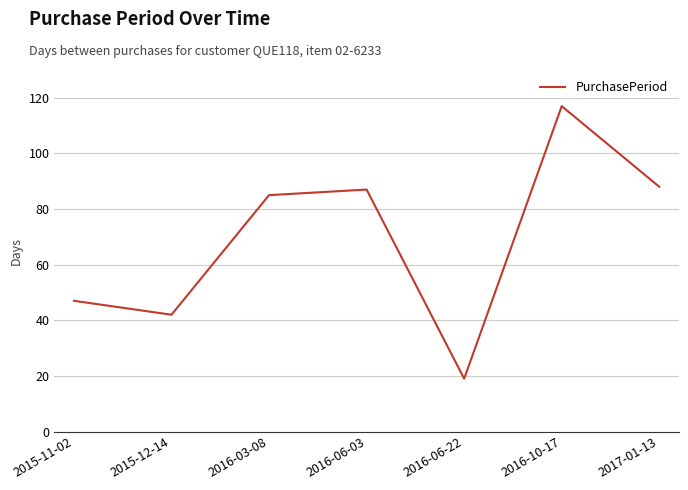

Which label corresponds to the largest value in the chart?

2016-10-17